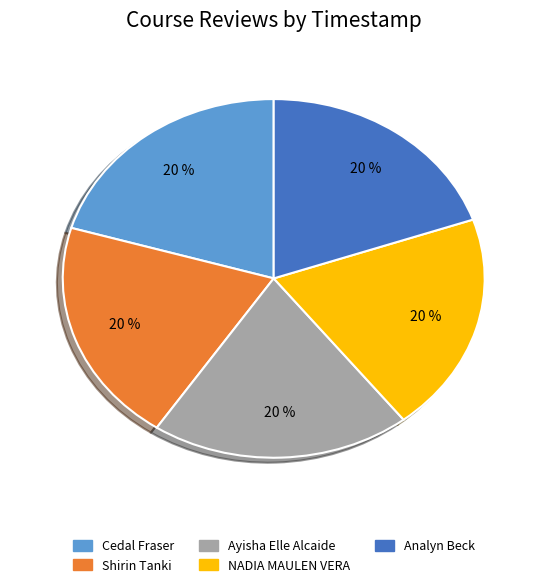

Approximately how many times larger is the value at Analyn Beck compared to Cedal Fraser?

1.0